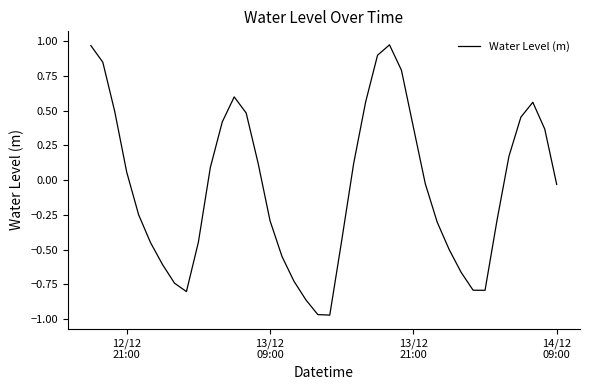

Is this an area chart (filled region under the line)?

No